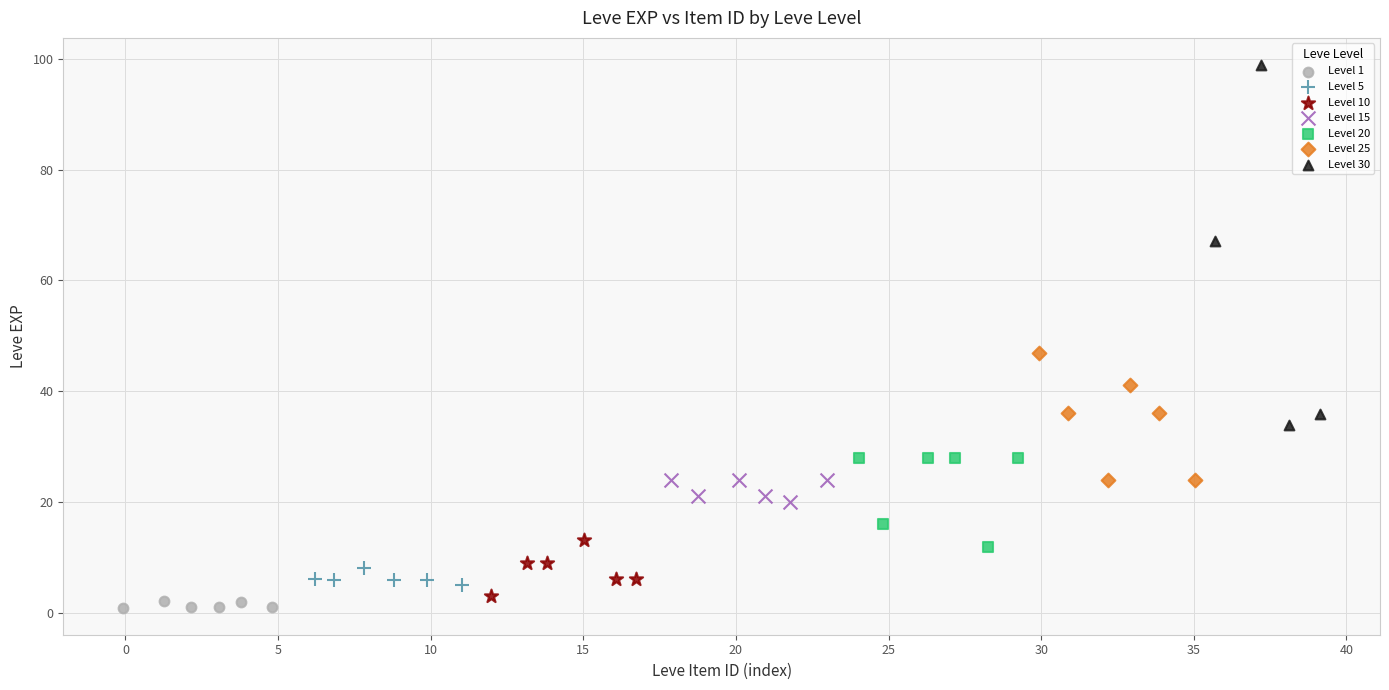

Which series contains the highest Y value?

Level 30